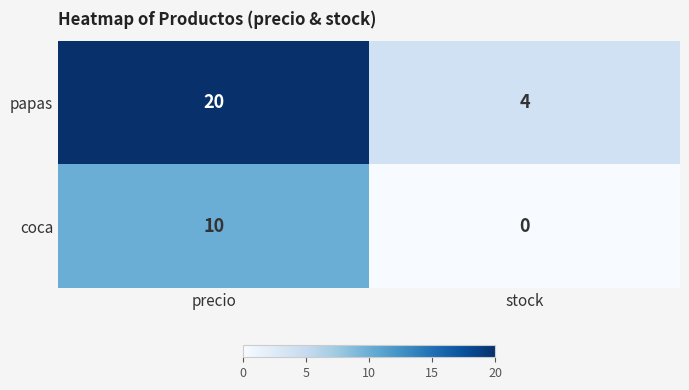

Reading right to left, what are all the values shown in this chart?

papas: stock=4	precio=20
coca: stock=0	precio=10